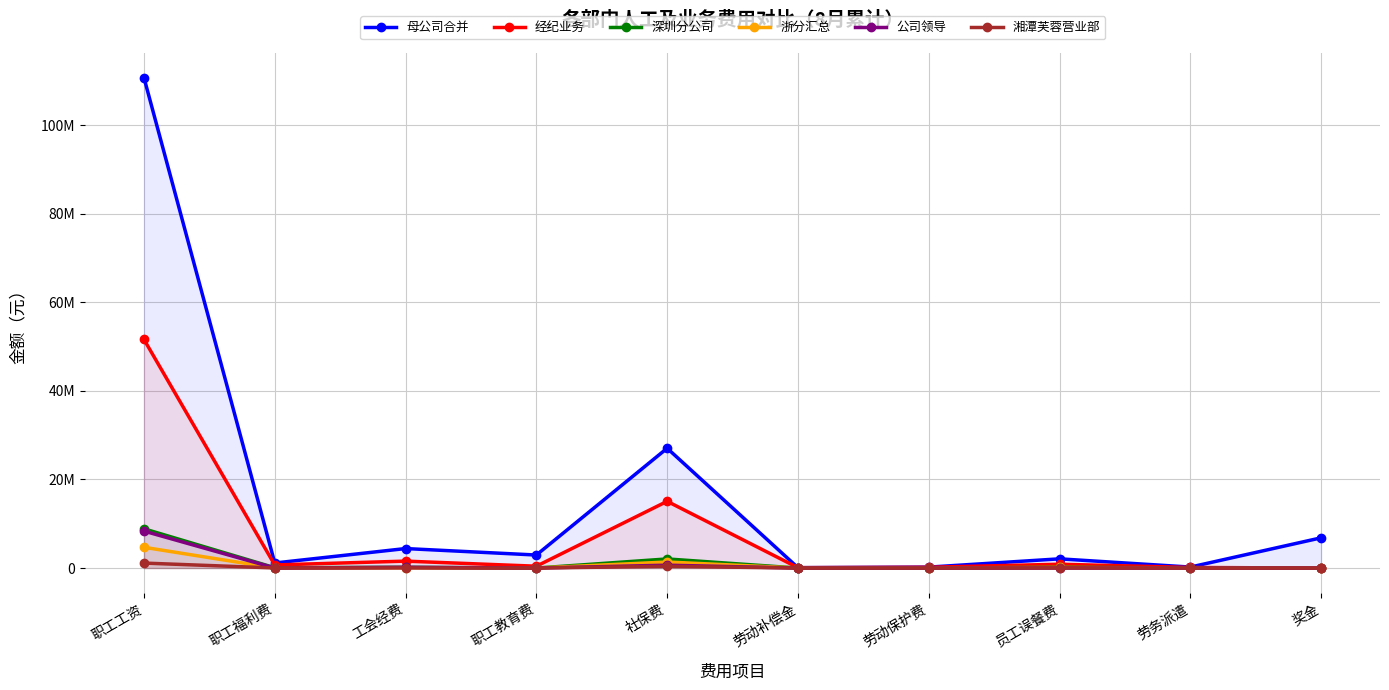

What is the label of the 6th point from the left?

劳动补偿金